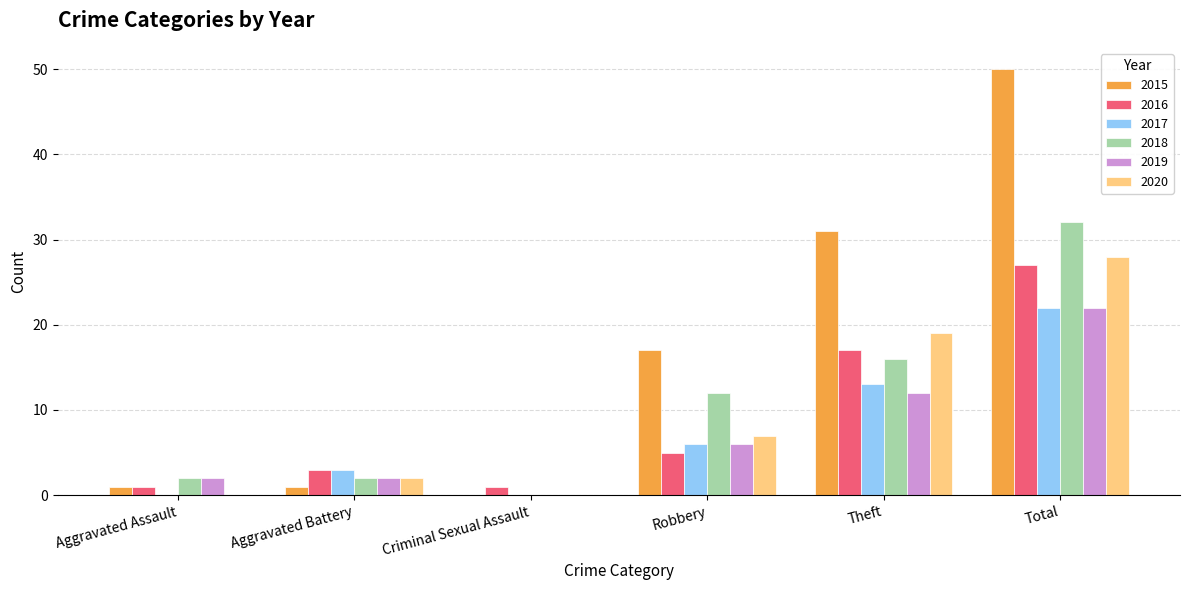

Reading left to right, transcribe all the data shown in this chart.

2015: 1	1	0	17	31	50
2016: 1	3	1	5	17	27
2017: 0	3	0	6	13	22
2018: 2	2	0	12	16	32
2019: 2	2	0	6	12	22
2020: 0	2	0	7	19	28